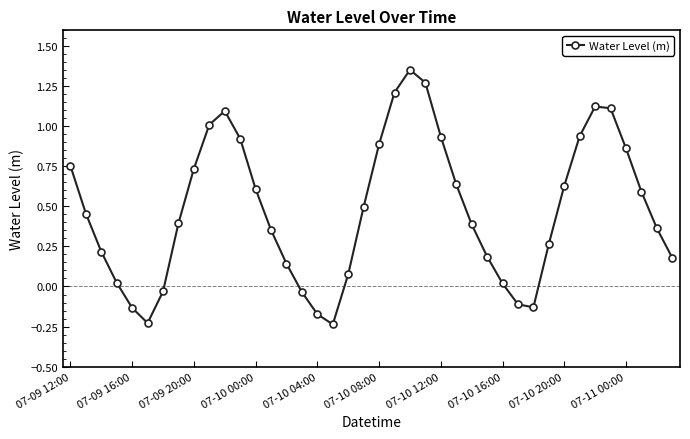

What is the sum of all values?

19.2